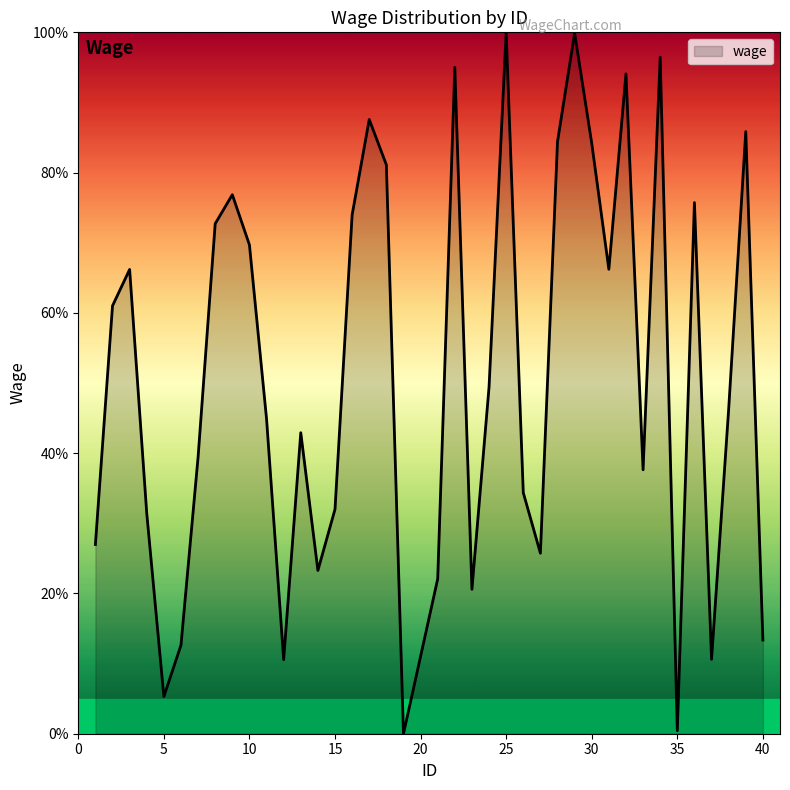

What is the maximum value shown in the chart?

100.0